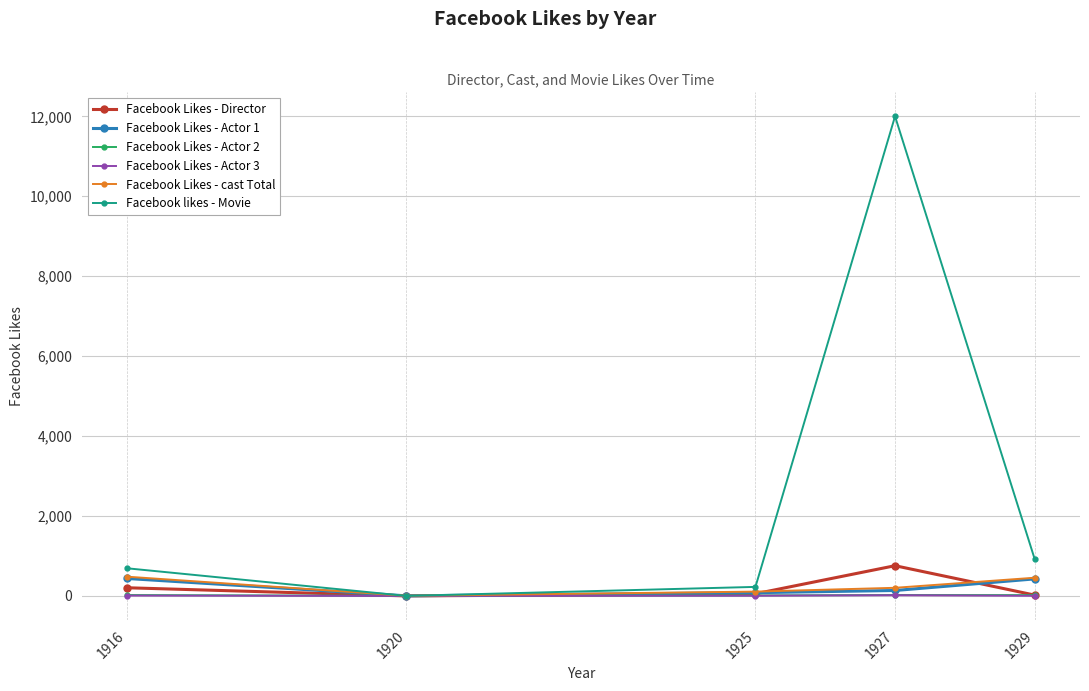

What is the average value of the Facebook Likes - cast Total series?

250